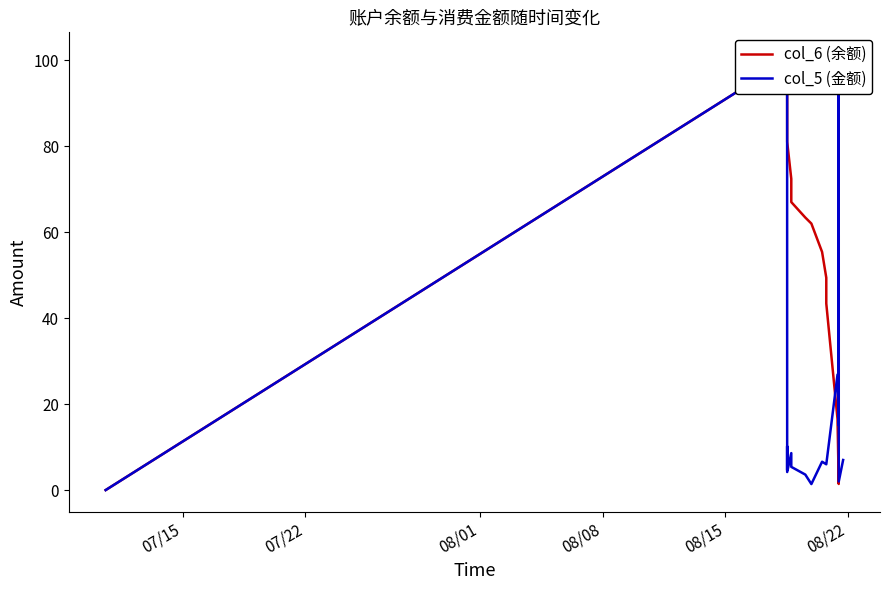

Reading left to right, what are all the values shown in this chart?

col_6 (余额): 0.0	100.0	95.4	85.2	81.0	72.4	67.0	63.4	62.0	55.4	49.4	43.4	16.5	1.4	101.4	99.4	92.4
col_5 (金额): 0.0	100.0	4.6	10.2	4.2	8.6	5.4	3.6	1.4	6.6	6.0	6.0	26.9	15.1	100.0	2.0	7.0